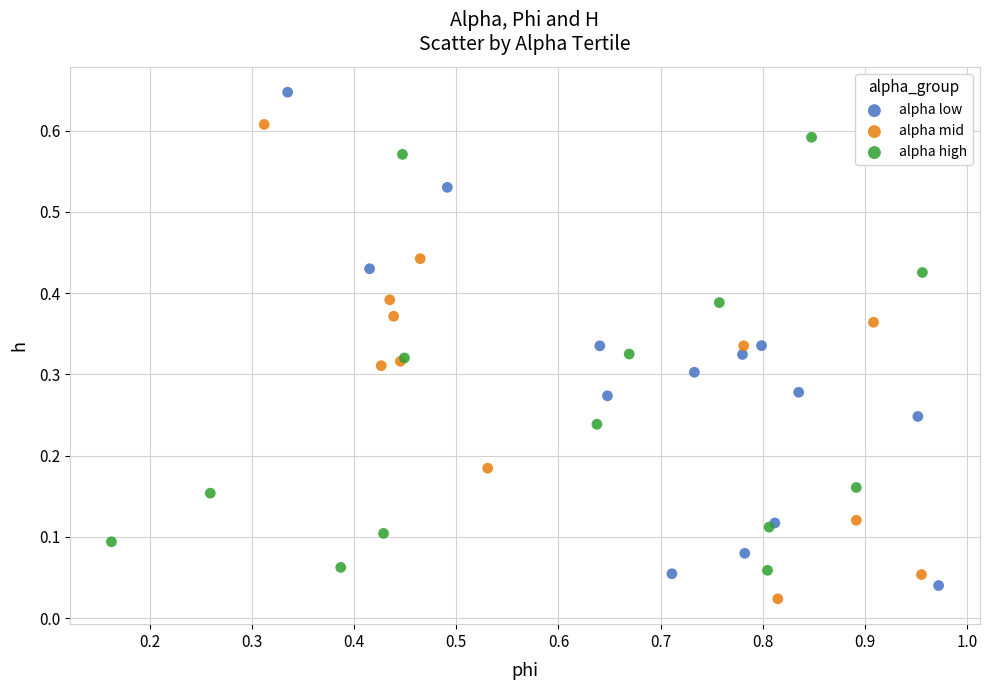

Which series has the widest spread of Y values?

alpha low